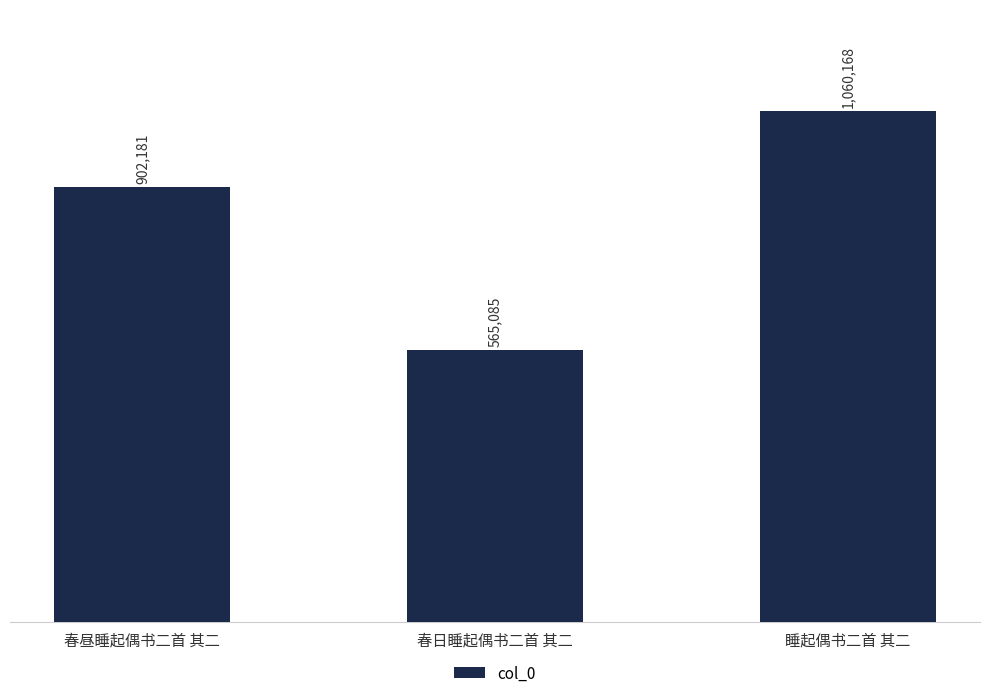

What position from the right is 春昼睡起偶书二首 其二?

3